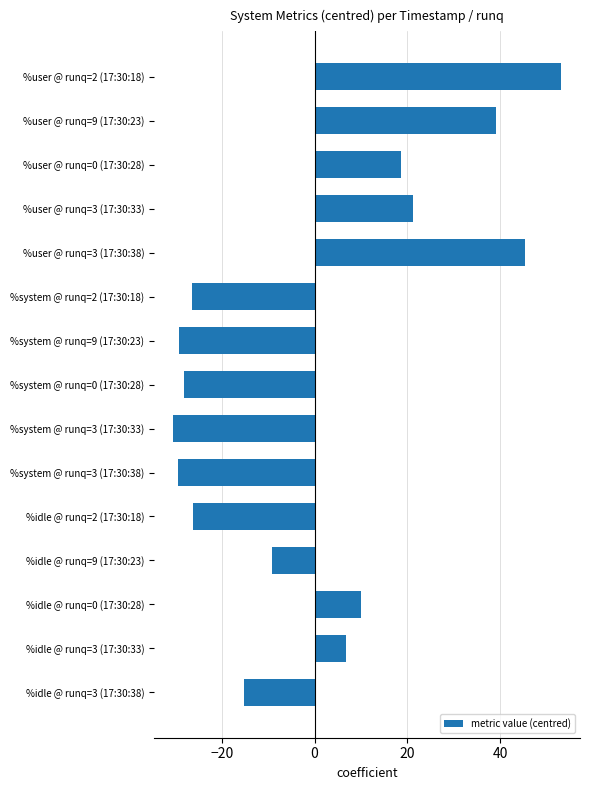

The chart shows a value of -14.6 at %system @ runq=9 (17:30:23). True or false?

False